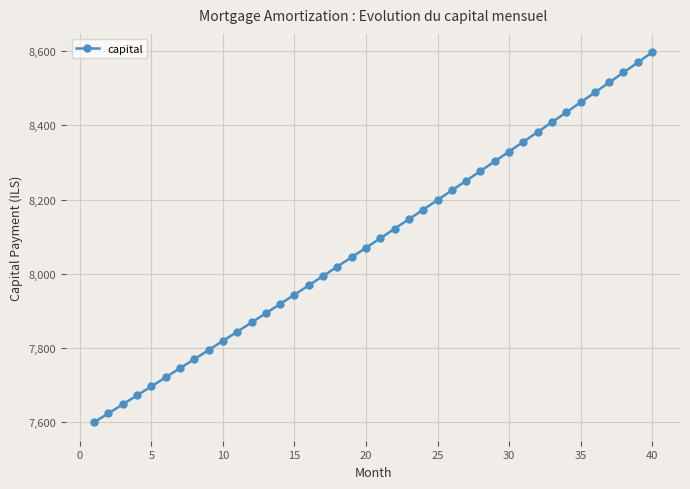

What is the greatest value displayed?

8597.1